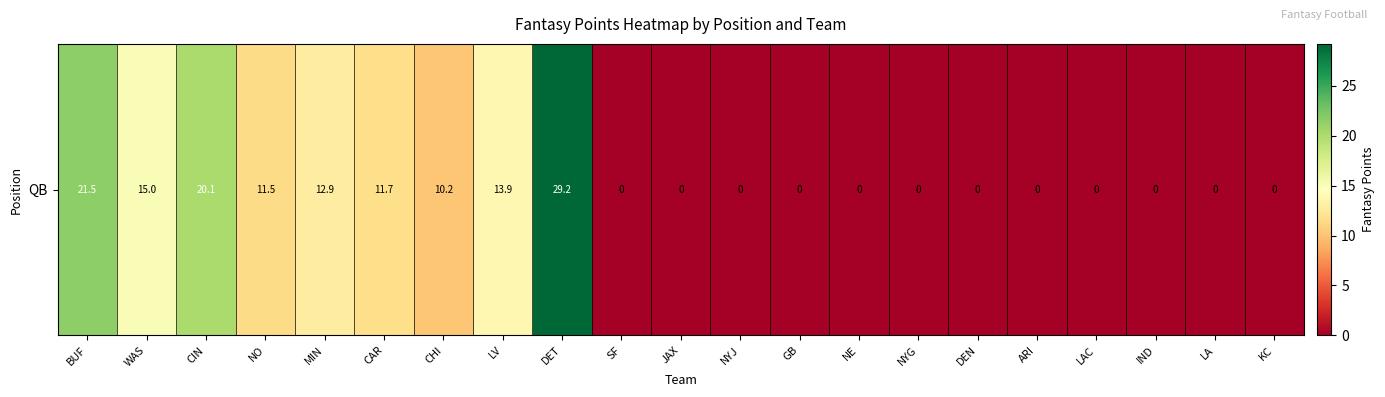

The chart shows a value of -19.2 at NYG. True or false?

False